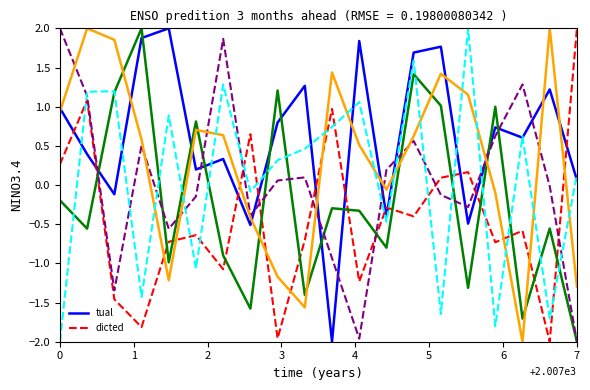

What is the greatest value displayed?

2.0